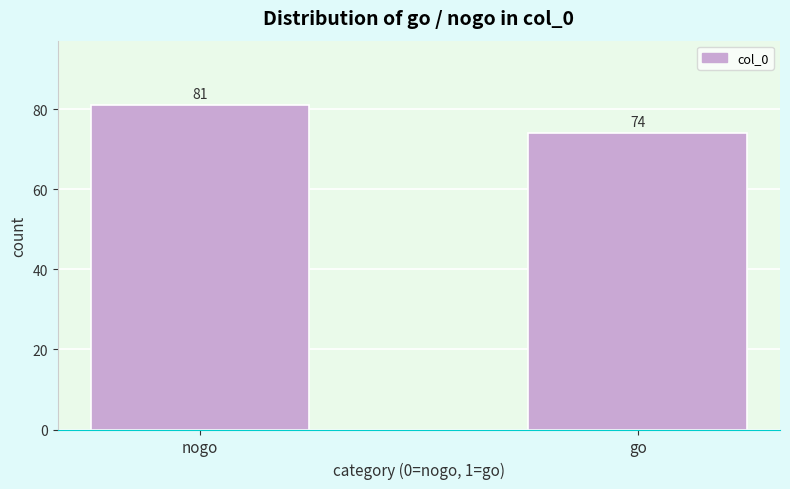

Reading right to left, what are all the values shown in this chart?

go=74	nogo=81